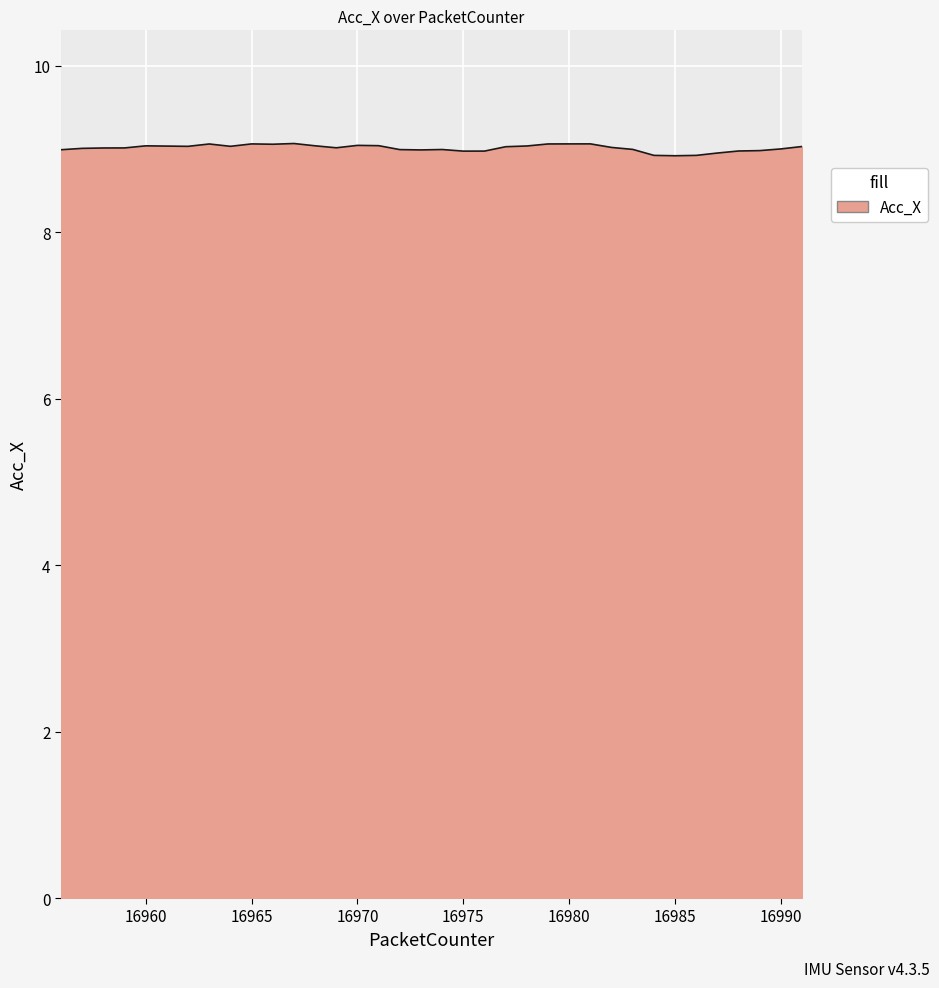

What is the greatest value displayed?

9.1